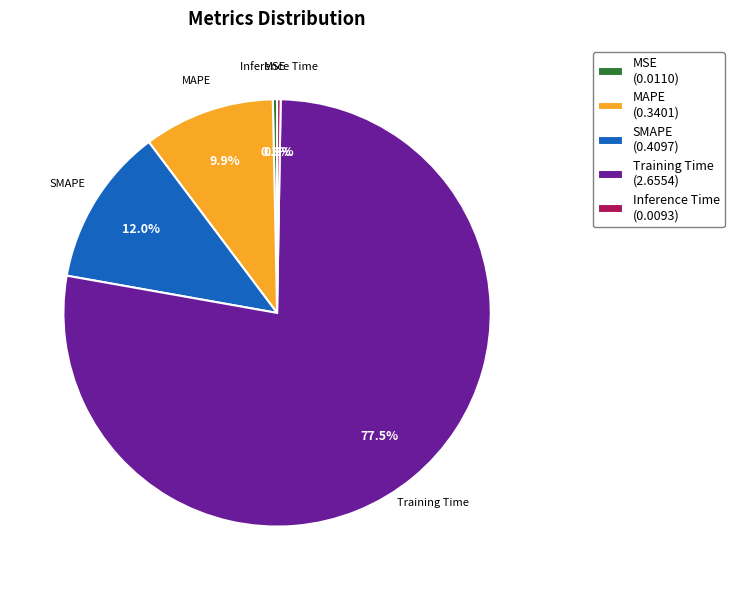

Which category has the biggest portion of the pie?

Training Time